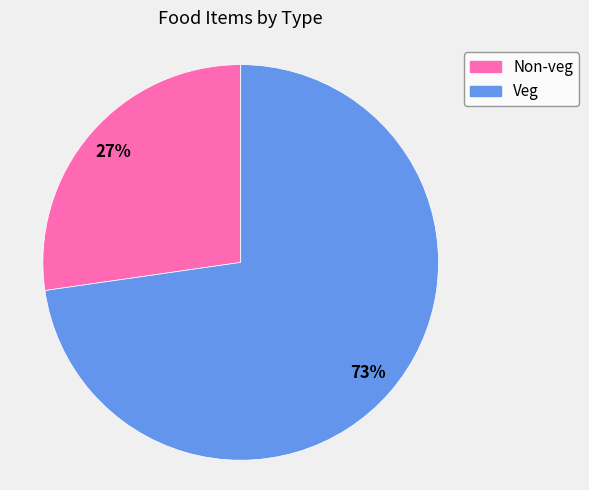

Does Non-veg account for over 50% of the chart?

No